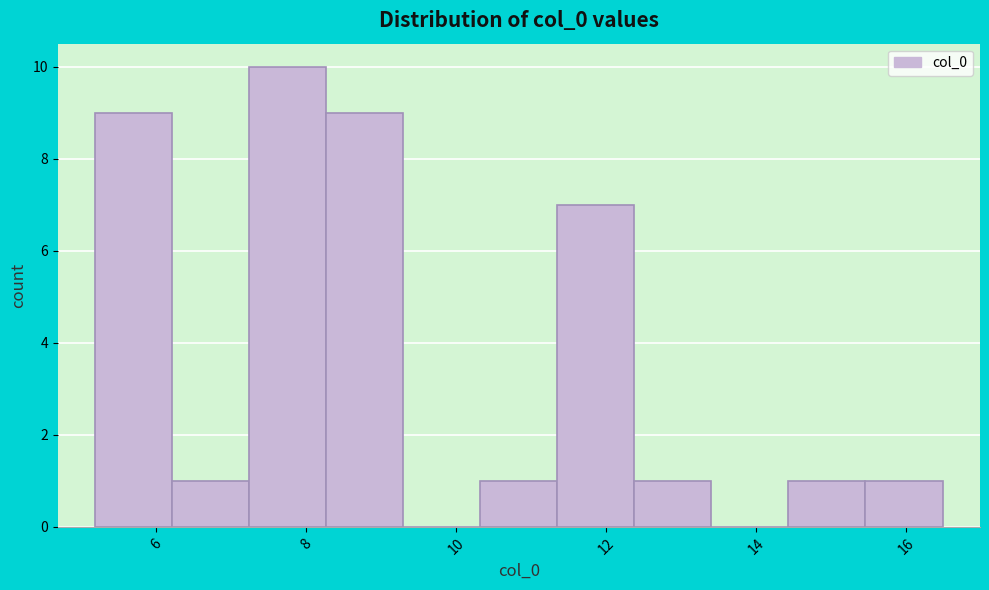

What is the height of the bar covering 7.2 to 8.2 on the x-axis? Neither the bar edges nor the heights are printed on the chart, so give them approximately, as read against the axes.

10